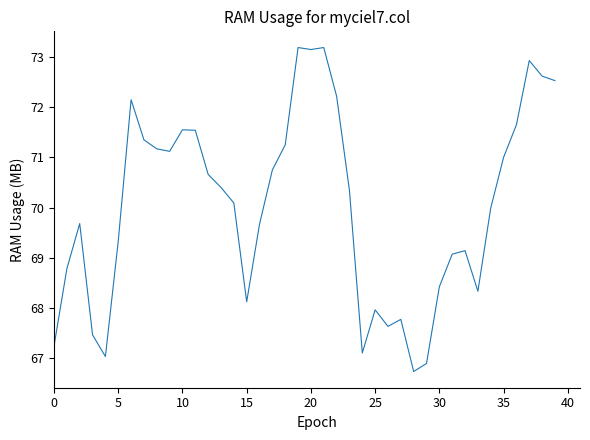

What is the maximum value shown in the chart?

73.2